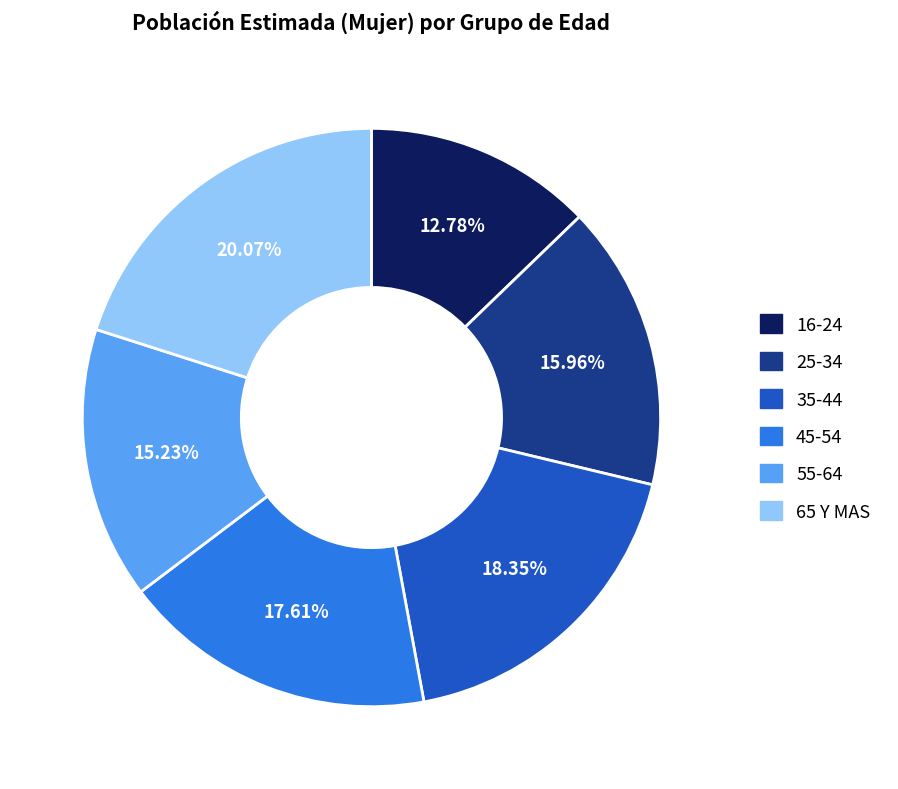

How many segments does this pie chart have?

6